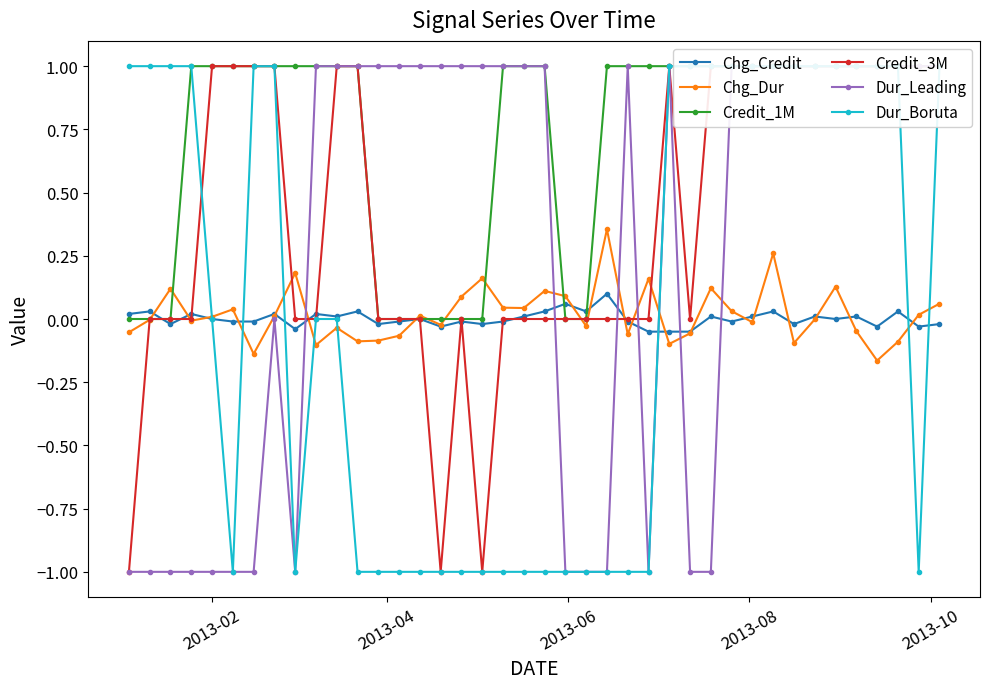

Count the number of categories in the chart.

40